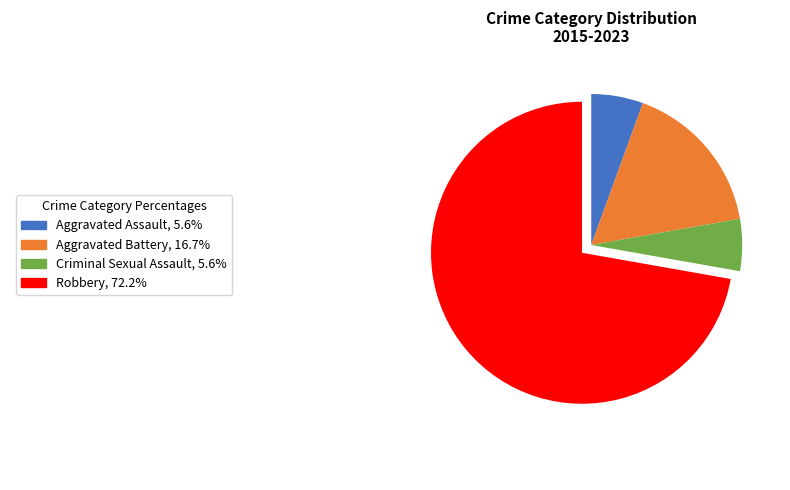

Is there any slice that represents more than half of the pie?

Yes